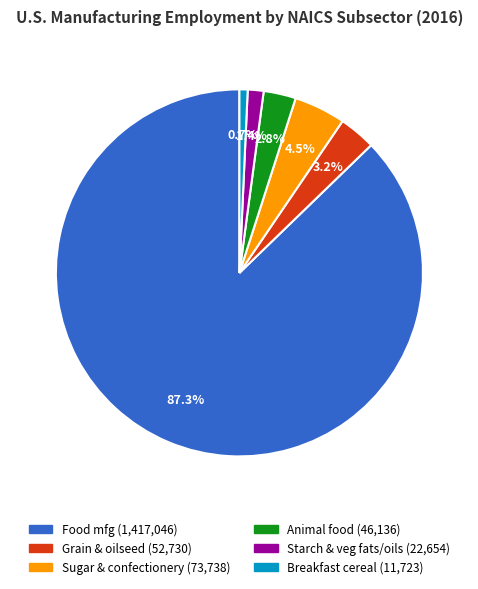

Which category has the biggest portion of the pie?

Food manufacturing